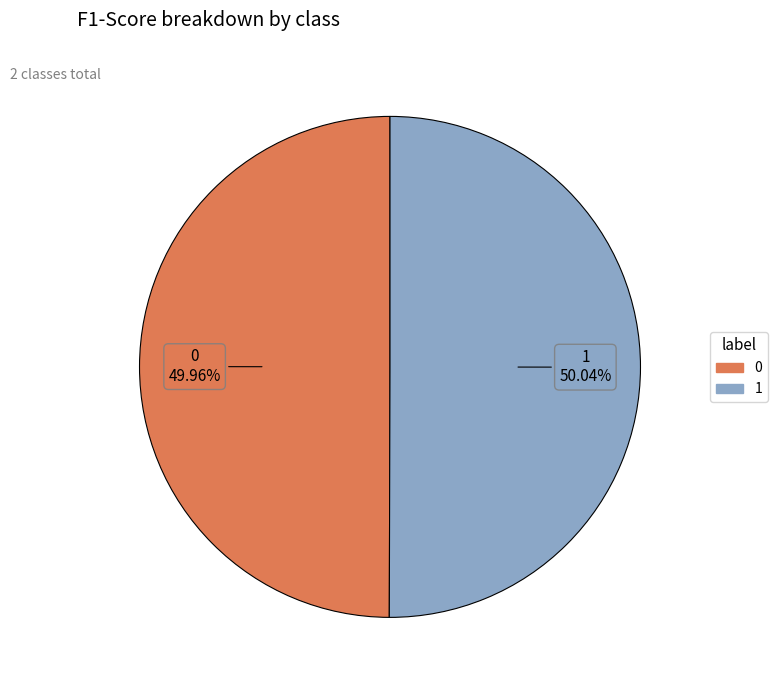

Is there a majority slice in this chart?

Yes